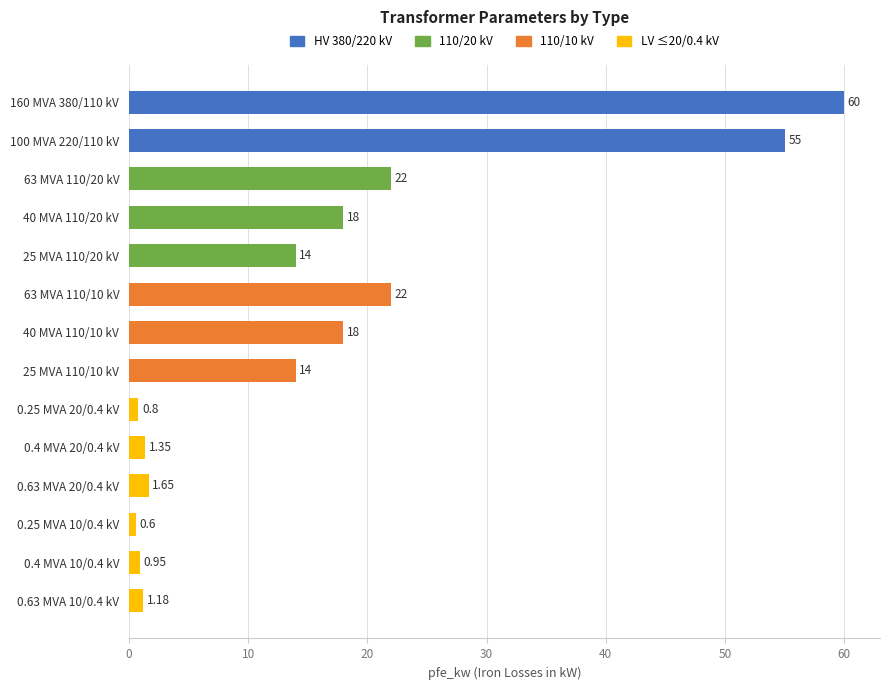

What is the sum of the values at 0.63 MVA 20/0.4 kV and 0.4 MVA 20/0.4 kV?

3.0